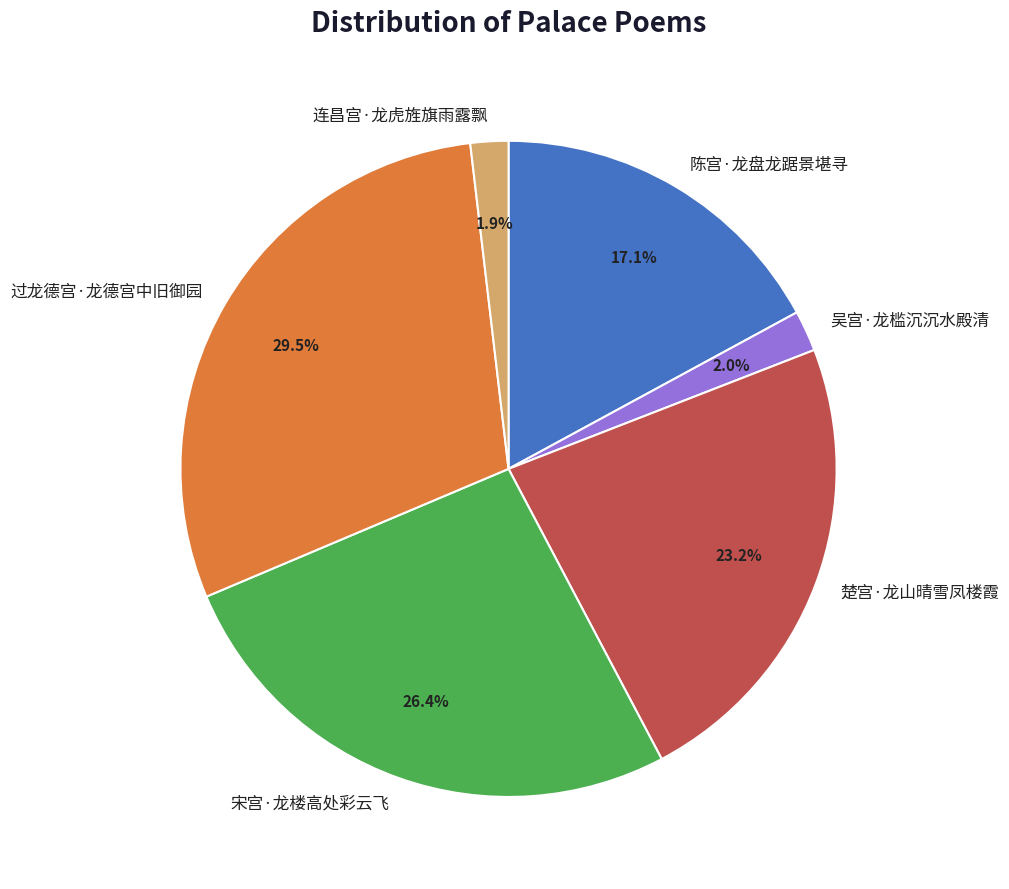

How many segments does this pie chart have?

6